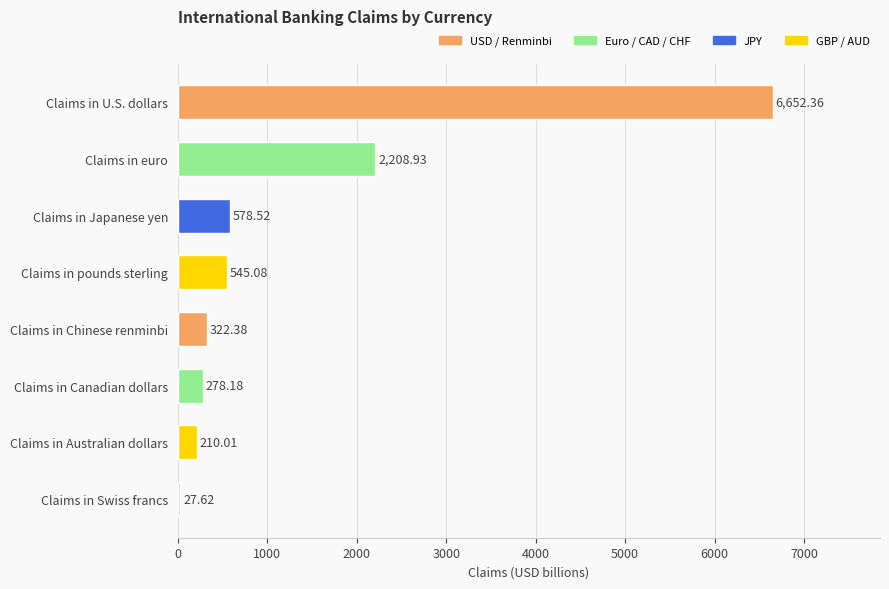

List the labels in order of value, smallest first.

Claims in Swiss francs, Claims in Australian dollars, Claims in Canadian dollars, Claims in Chinese renminbi, Claims in pounds sterling, Claims in Japanese yen, Claims in euro, Claims in U.S. dollars